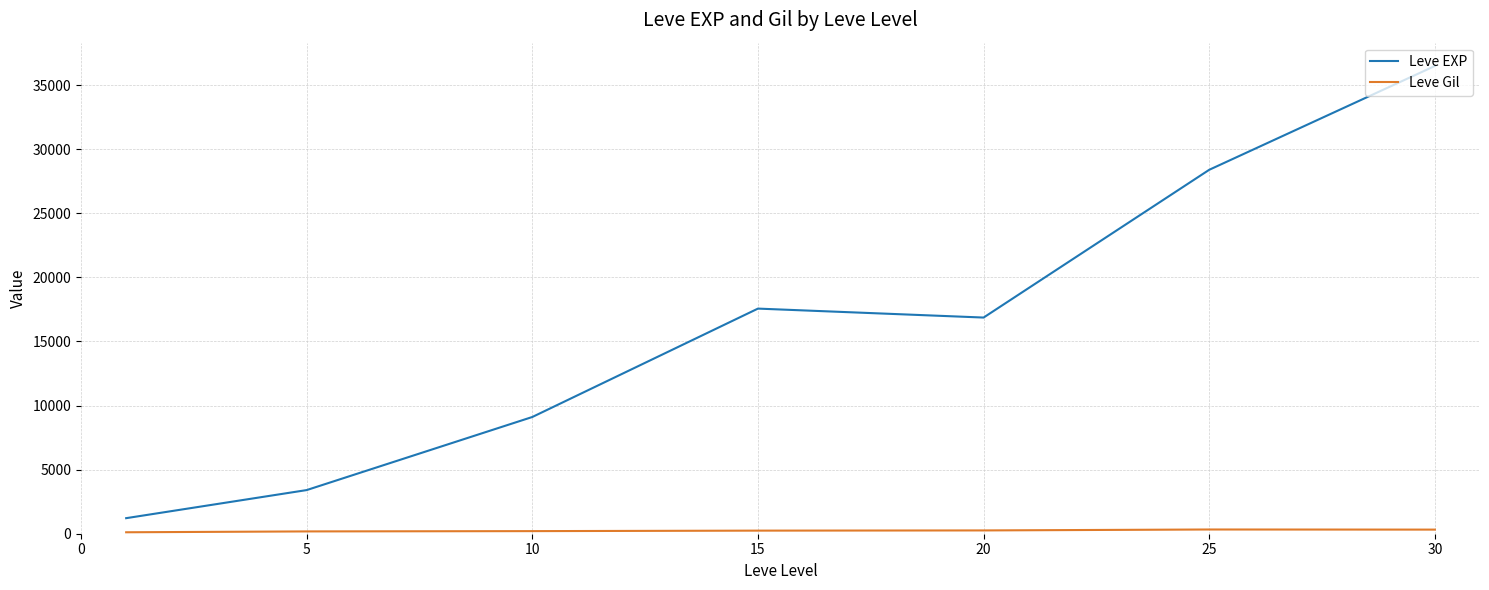

Which series has the largest range (max minus min)?

Leve EXP